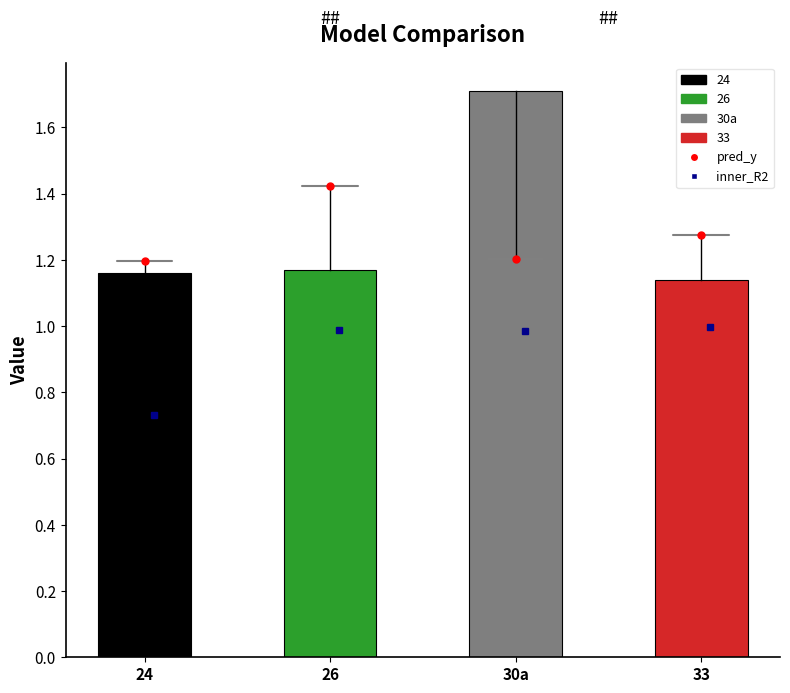

Which has a higher value, 30a or 26?

30a